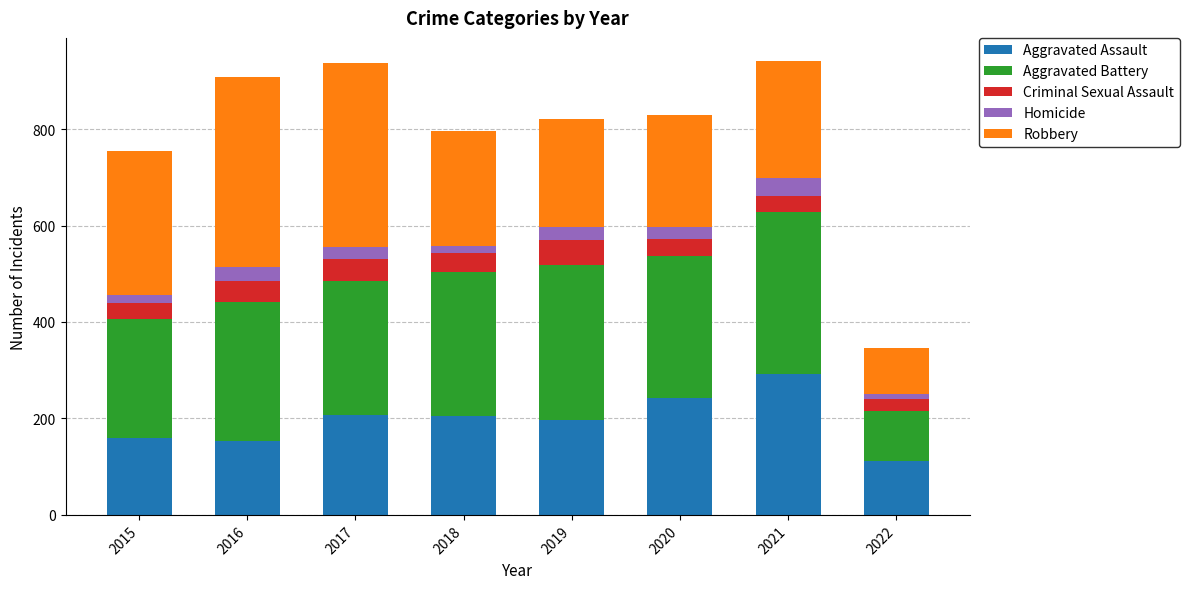

At which label does Aggravated Assault reach its peak?

2021